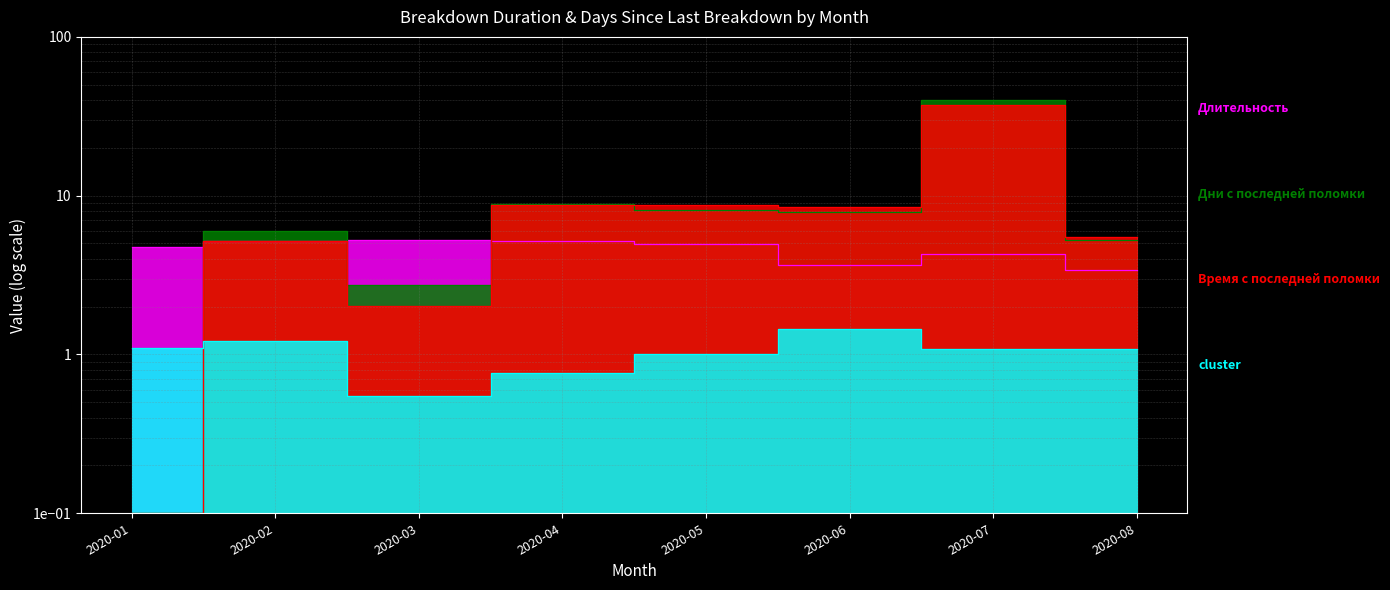

At which category is the sum across all series the highest?

2020-07